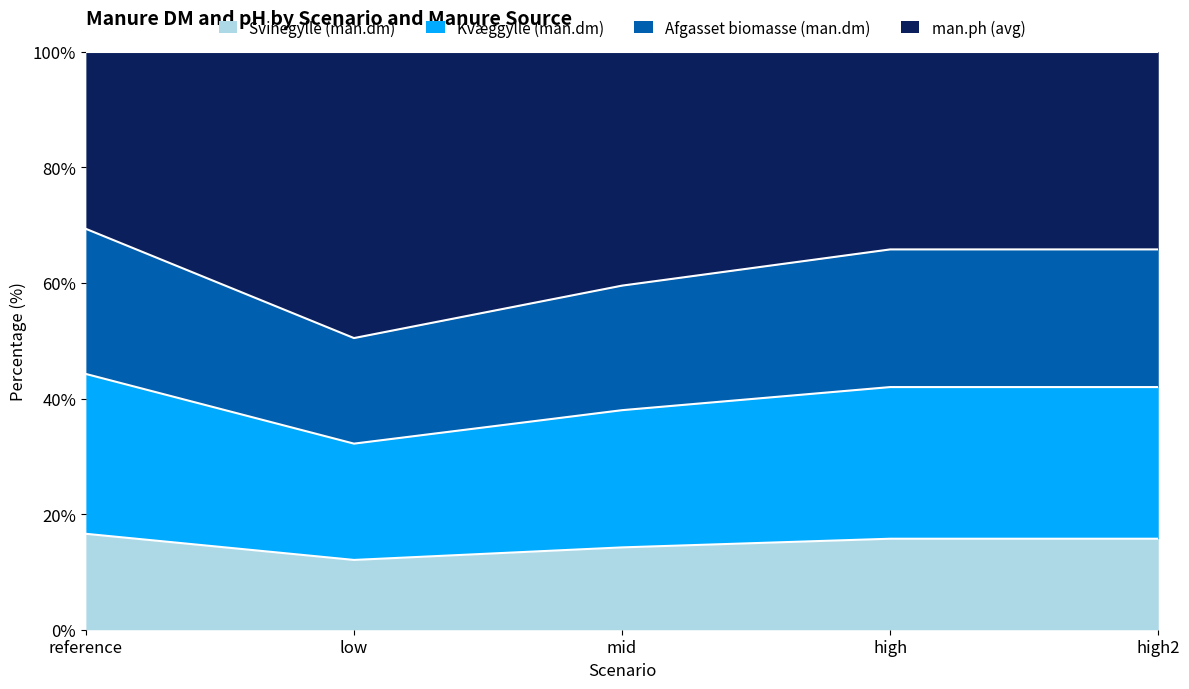

What is the lowest value of the Svinegylle (man.dm) series?

12.1